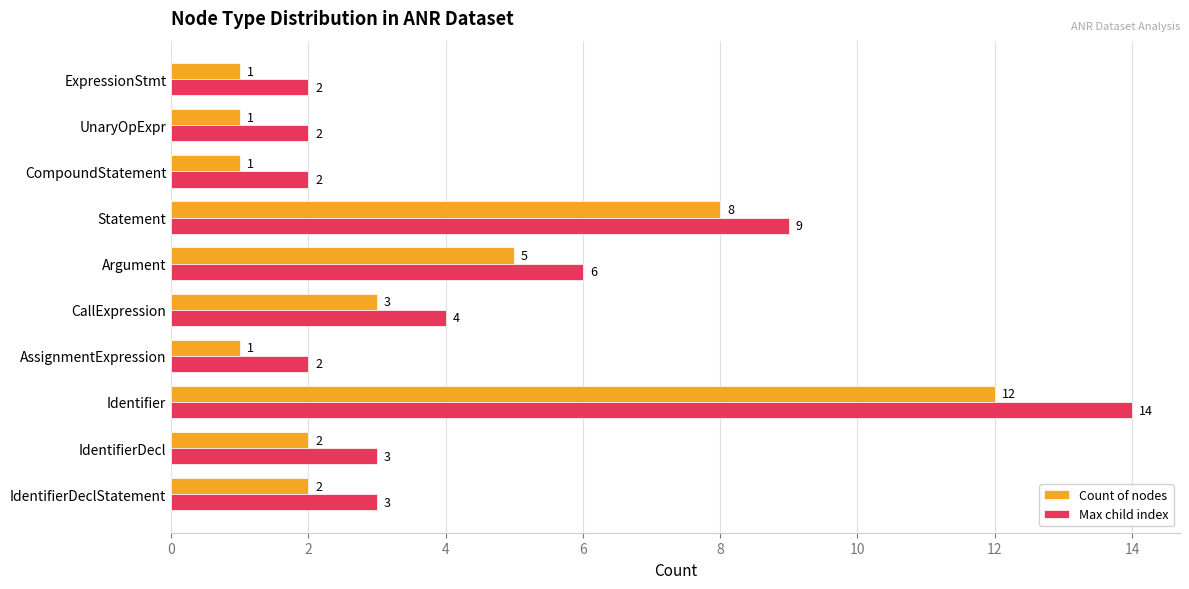

Rank the series by their average value, from lowest to highest.

Count of nodes, Max child index